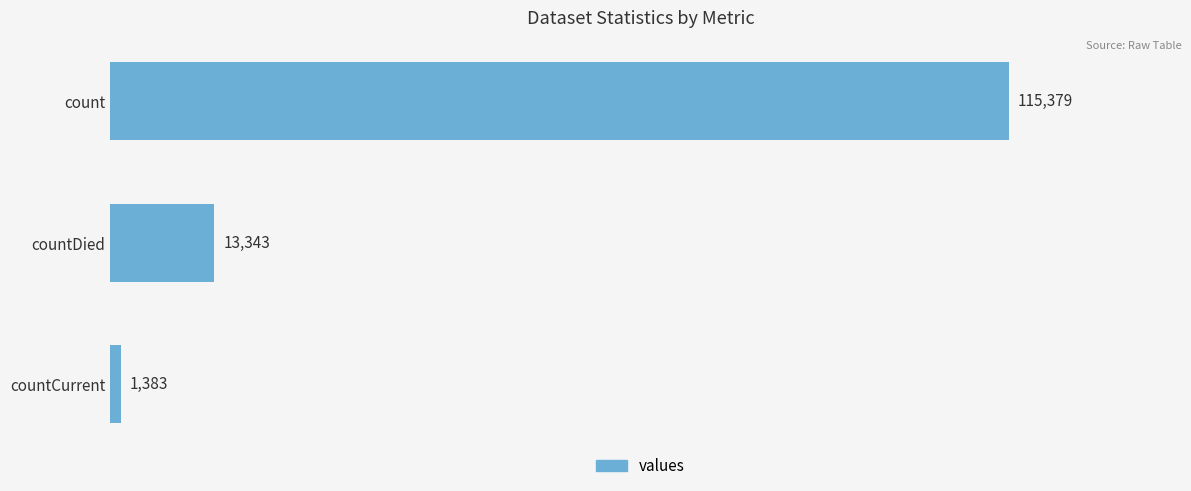

Count the values in the range 1383 to 115379.

3